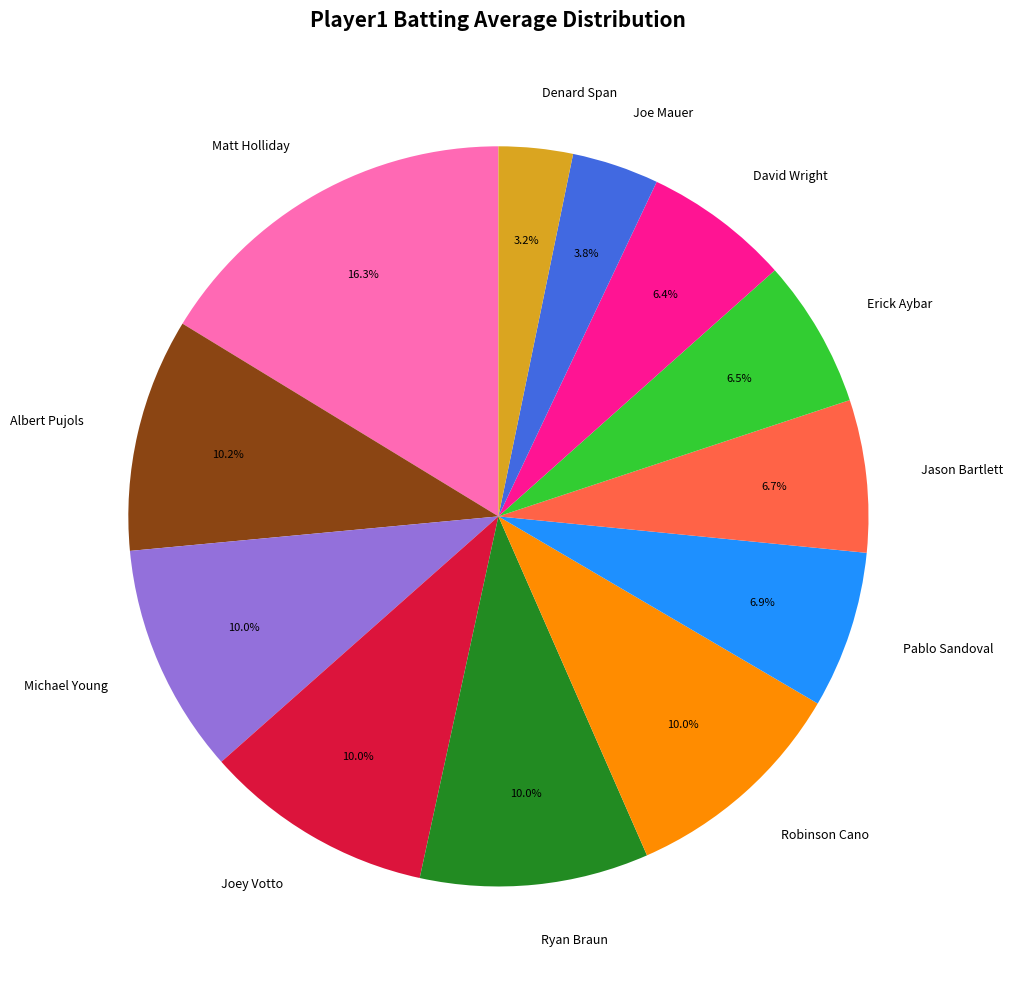

What portion of the pie excludes Joe Mauer?

96.2%